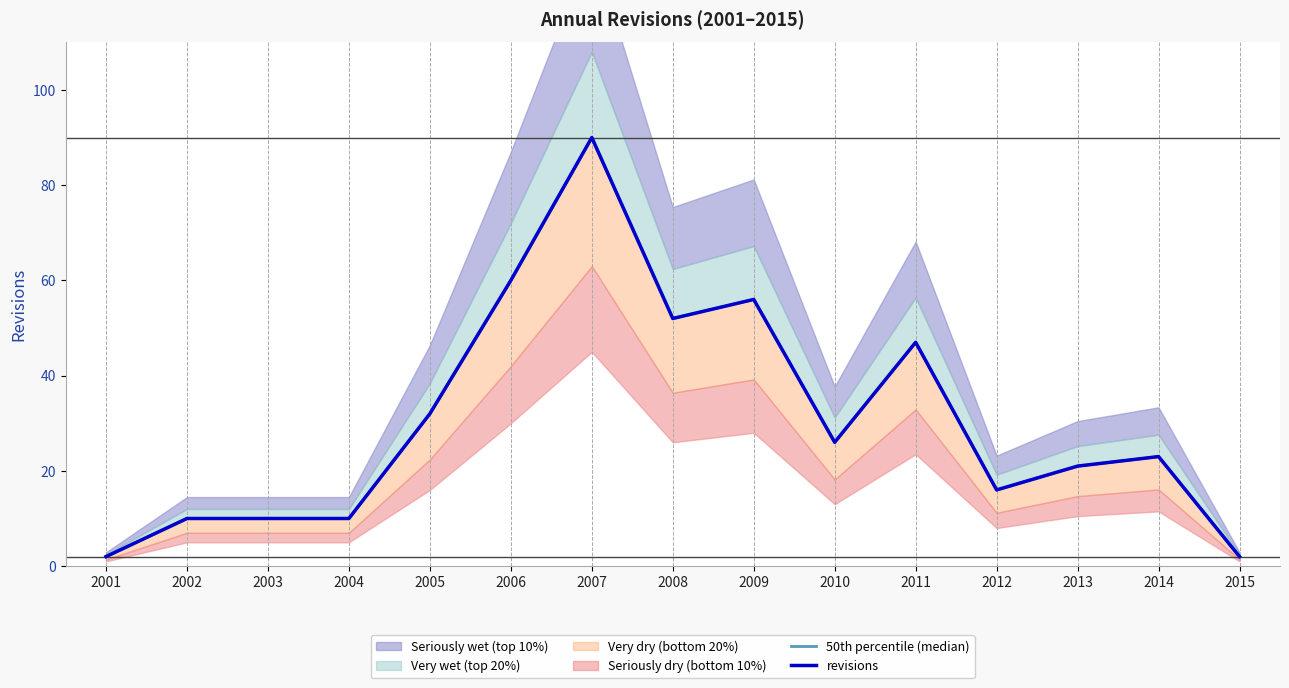

True or false: revisions has more than 2 interior local peaks.

True